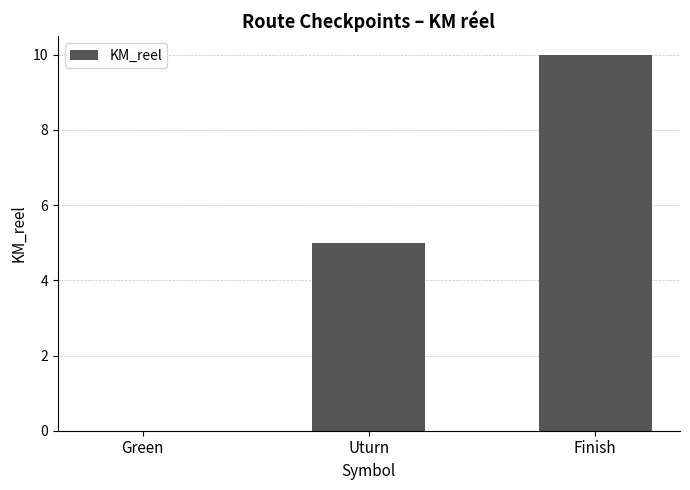

The chart shows a value of 5 at Uturn. True or false?

True